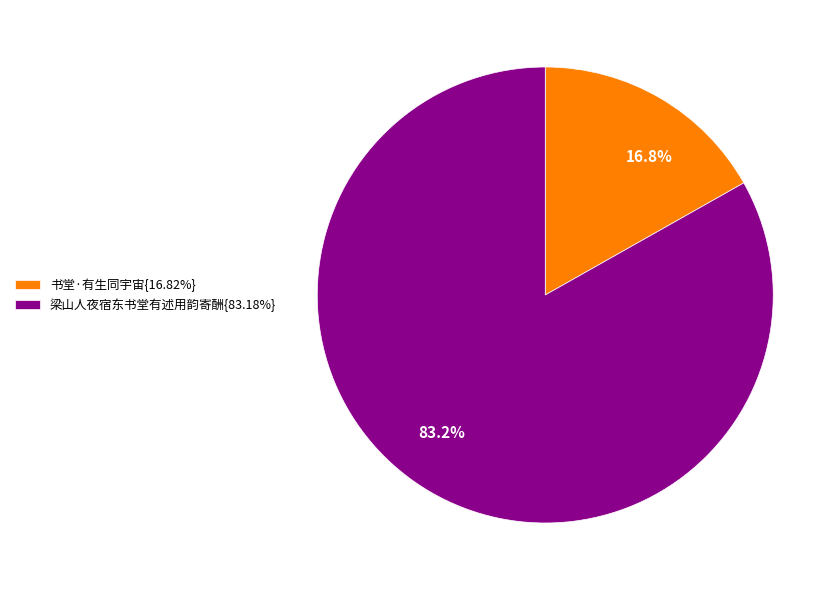

Does any single category account for the majority?

Yes